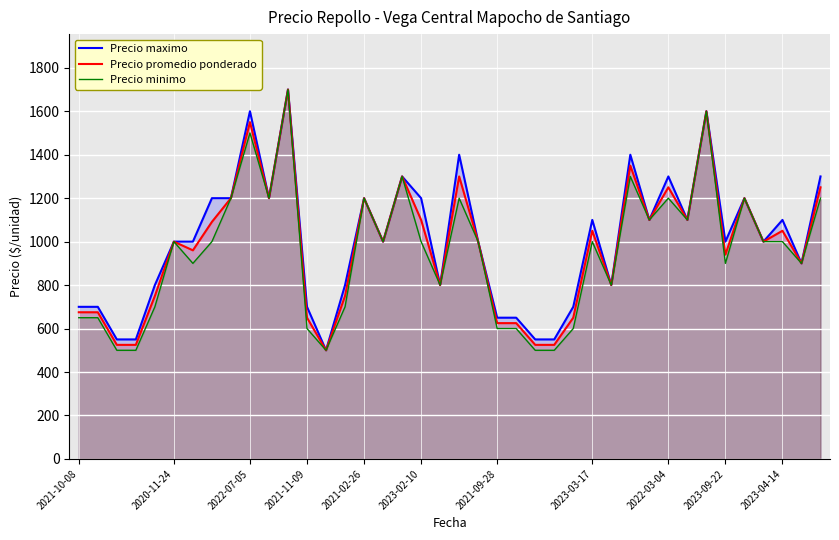

Read the Precio minimo value at 14, to the nearest 100.

700